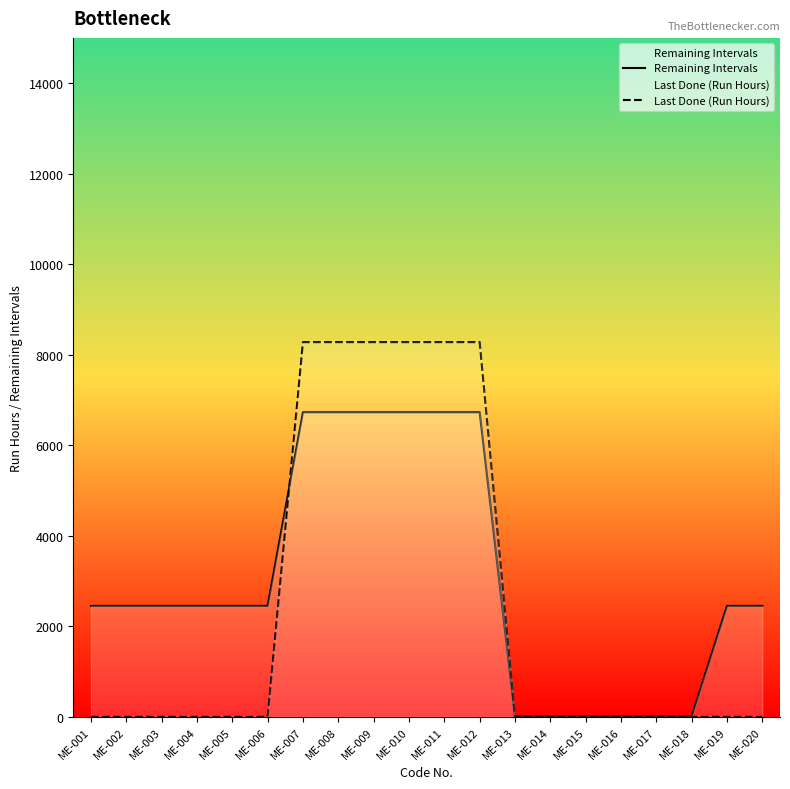

Does the chart display data point markers on the line(s)?

No